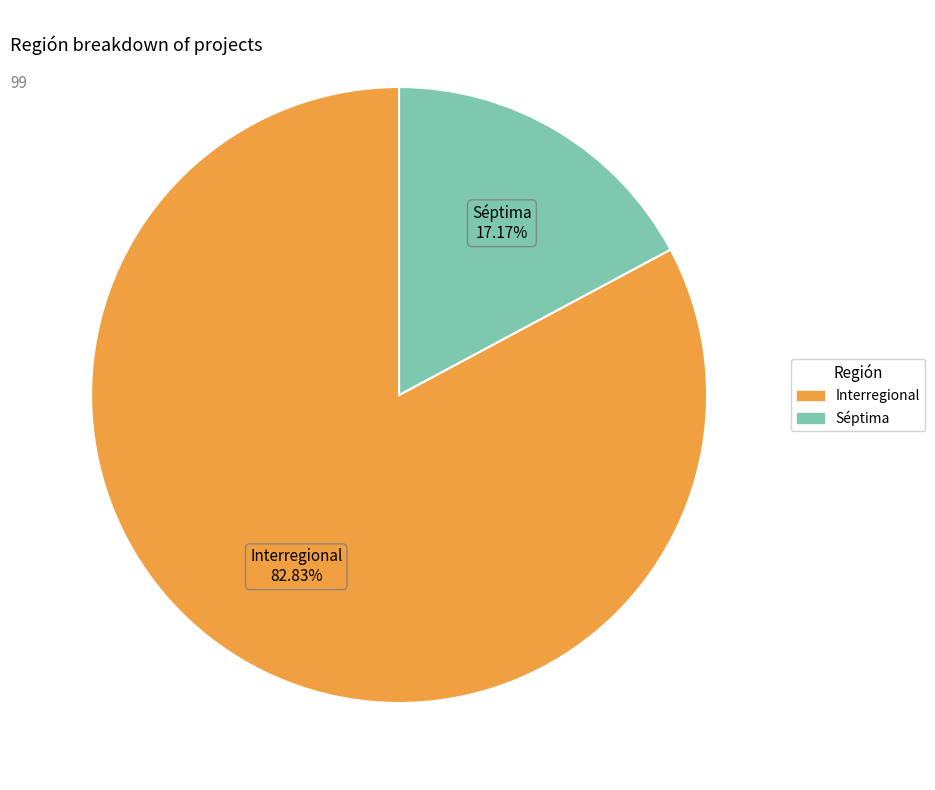

What percentage is NOT represented by Interregional?

17.2%